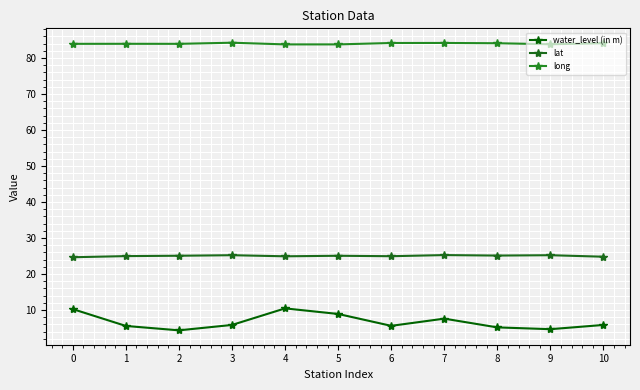

Does the chart have visible grid lines?

Yes